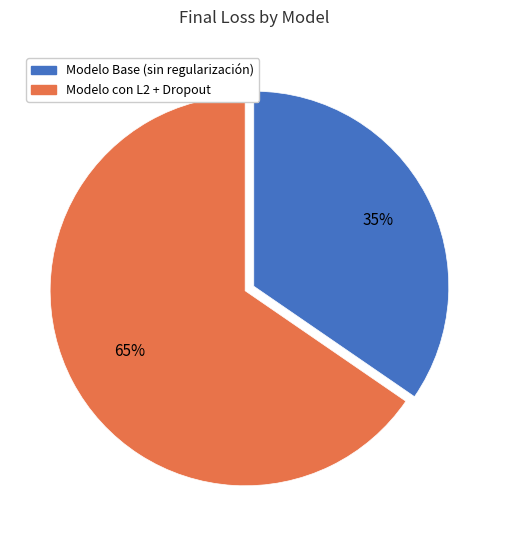

To the nearest percent, what is the combined percentage of Modelo Base (sin regularización) and Modelo con L2 + Dropout?

100%